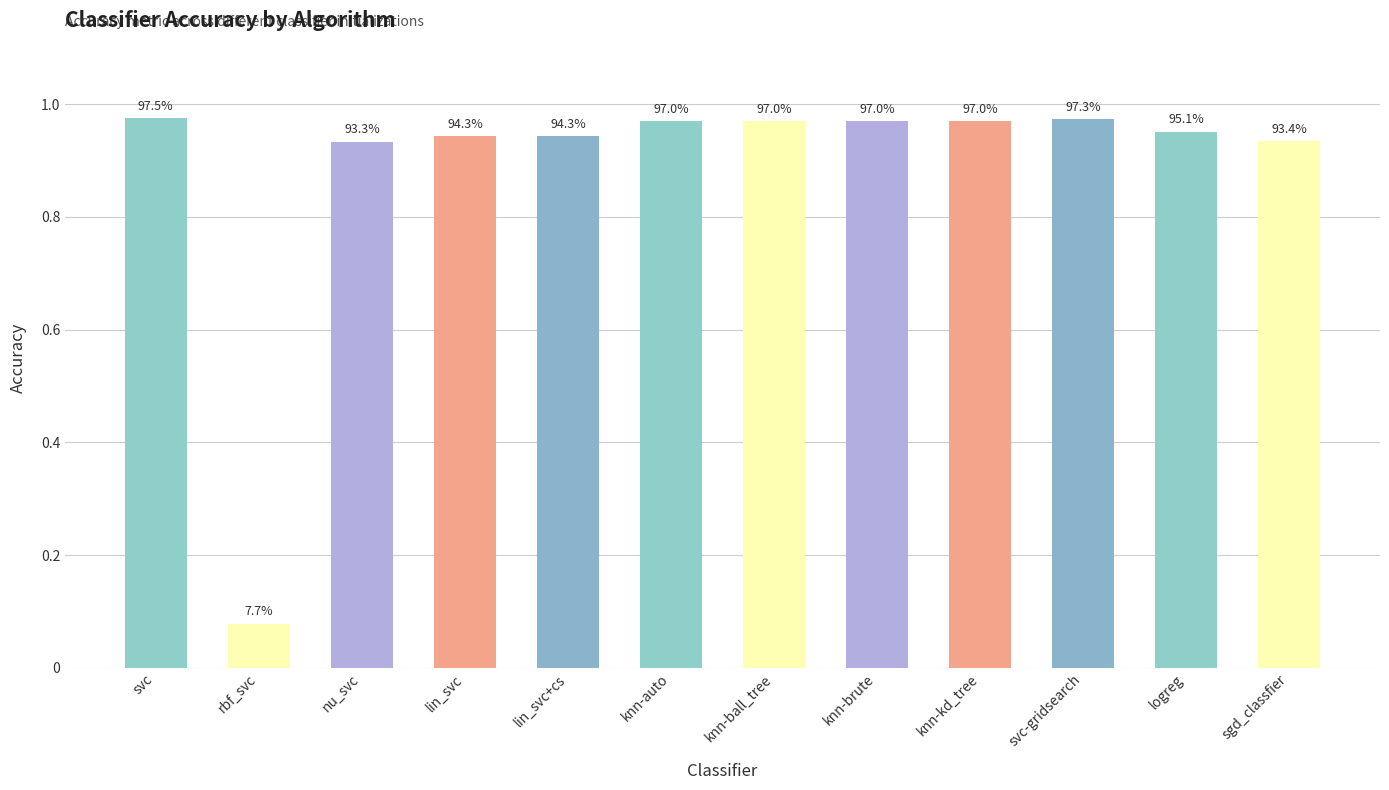

How many bars are there in total?

12